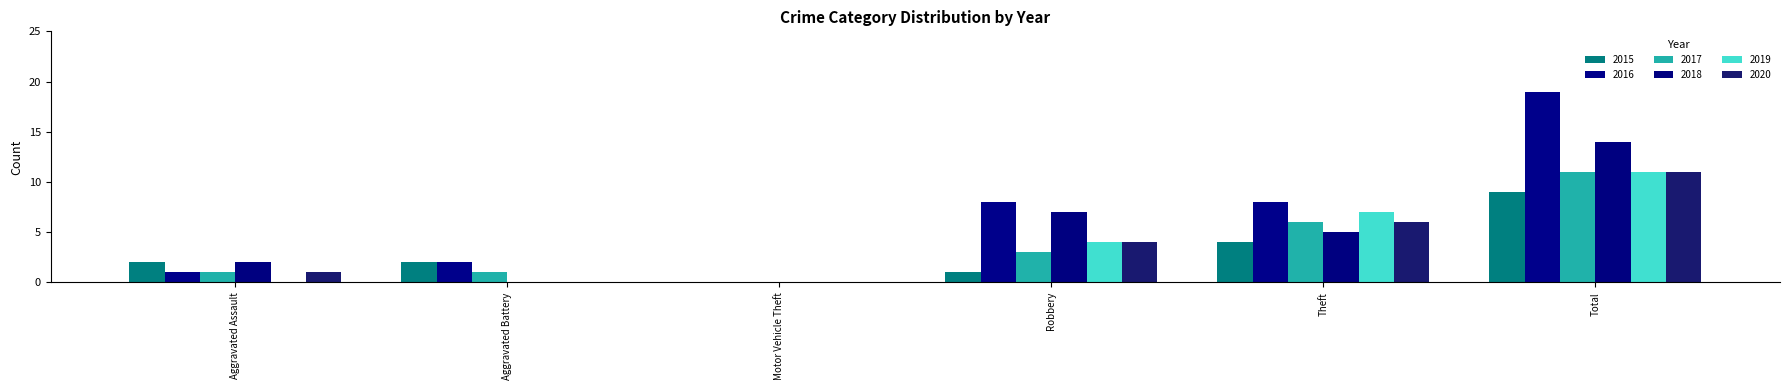

What is the sum of the 2015 values at Motor Vehicle Theft and Aggravated Assault?

2